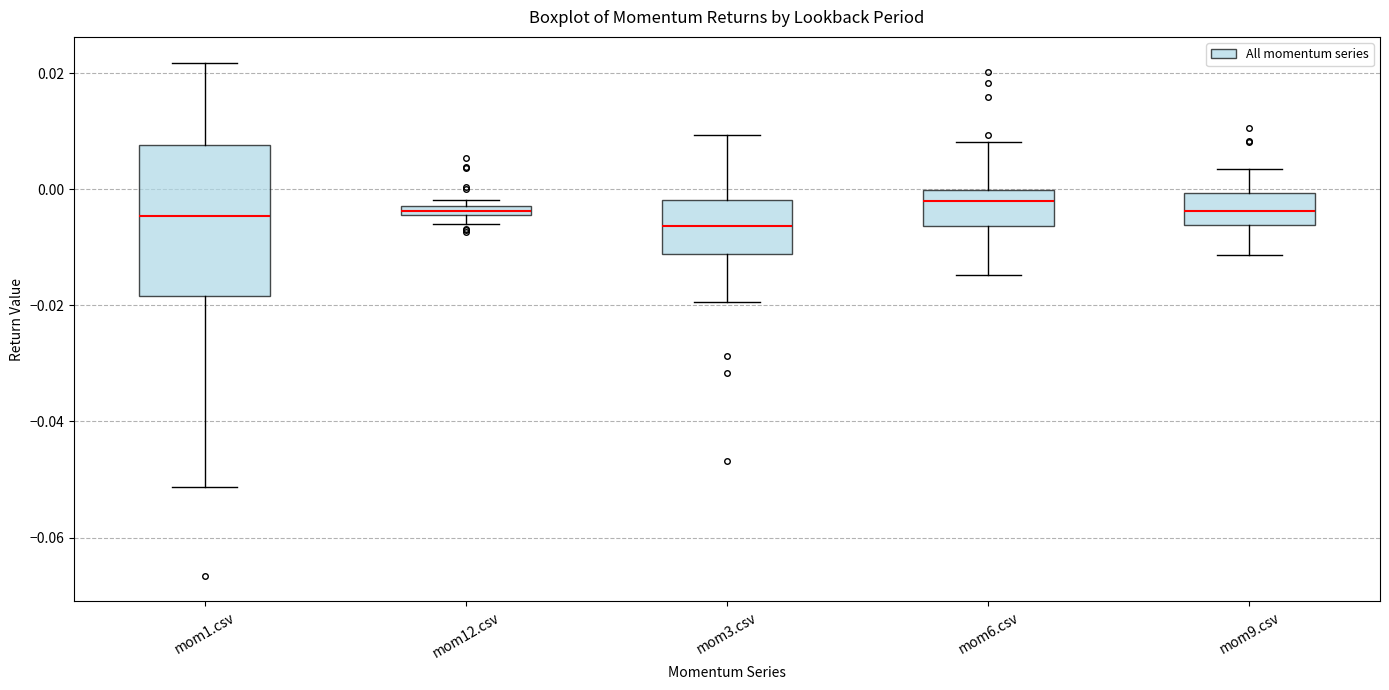

Where is the lower edge of the box for mom1.csv on the y-axis? The values are not printed on the chart, so give them approximately, as read against the axis.

-0.018